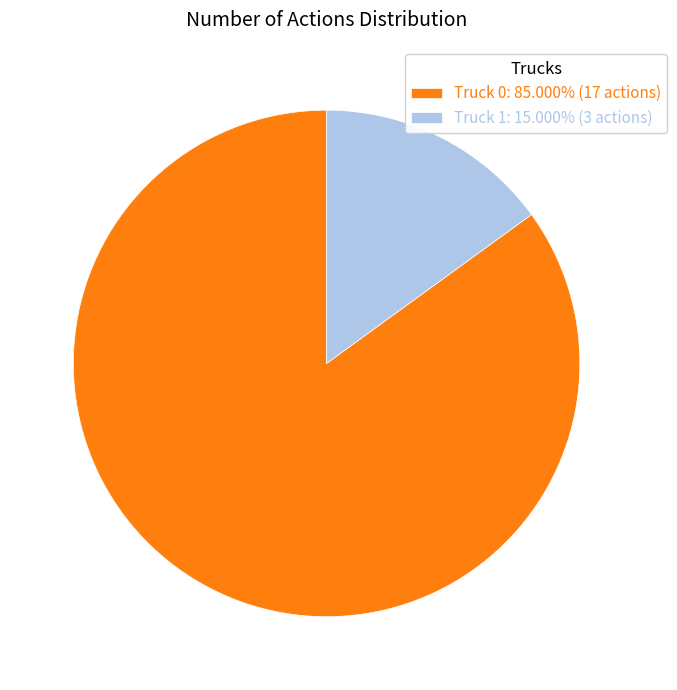

Which category accounts for the majority?

Truck 0